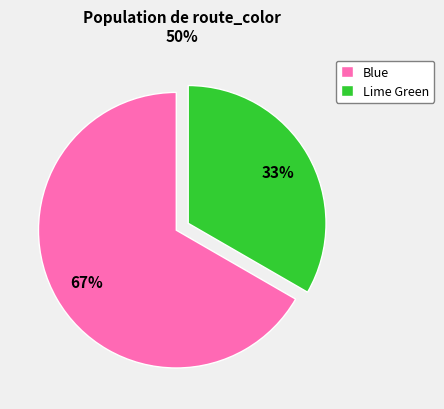

To the nearest percent, what portion does Blue represent?

67%